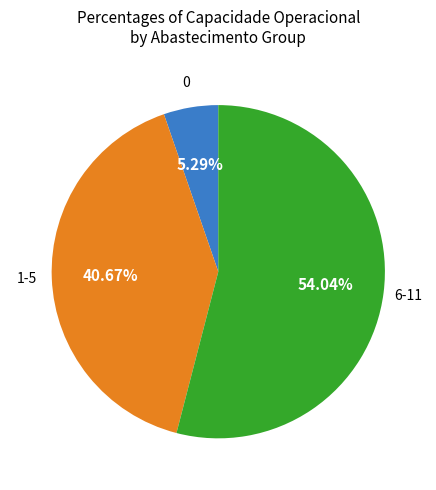

Does any single category account for the majority?

Yes